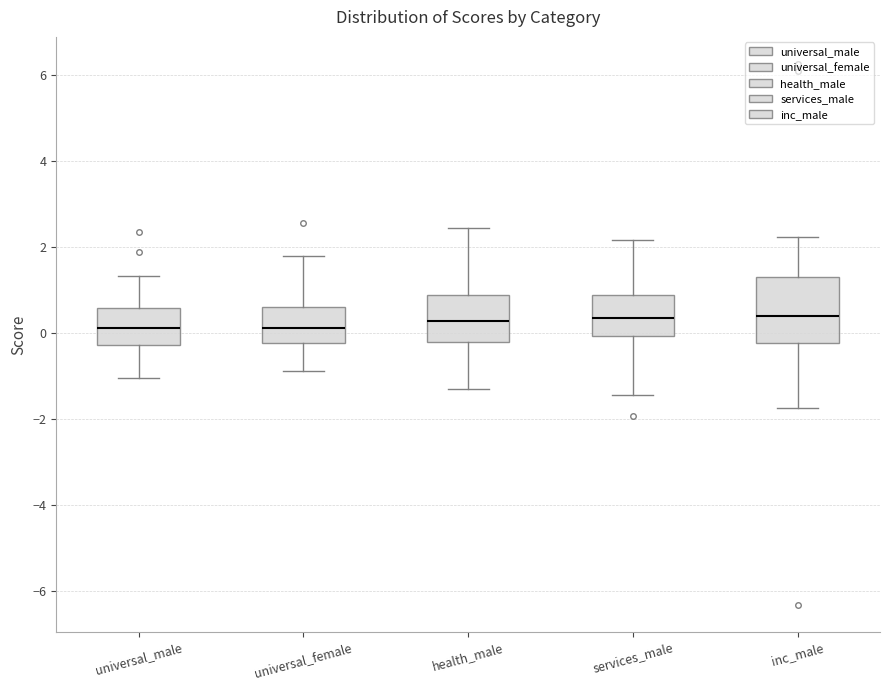

Reading left to right, read every box against the y-axis: the position of its median line, the range the box covers, and the ends of its whiskers. The values are not printed on the chart, so give them approximately, as read against the axis.

universal_male: median 0.2, box -0.2 to 0.6, whiskers -1.0 to 1.4
universal_female: median 0.2, box -0.2 to 0.6, whiskers -0.8 to 1.8
health_male: median 0.2, box -0.2 to 0.8, whiskers -1.4 to 2.4
services_male: median 0.4, box 0.0 to 0.8, whiskers -1.4 to 2.2
inc_male: median 0.4, box -0.2 to 1.2, whiskers -1.8 to 2.2